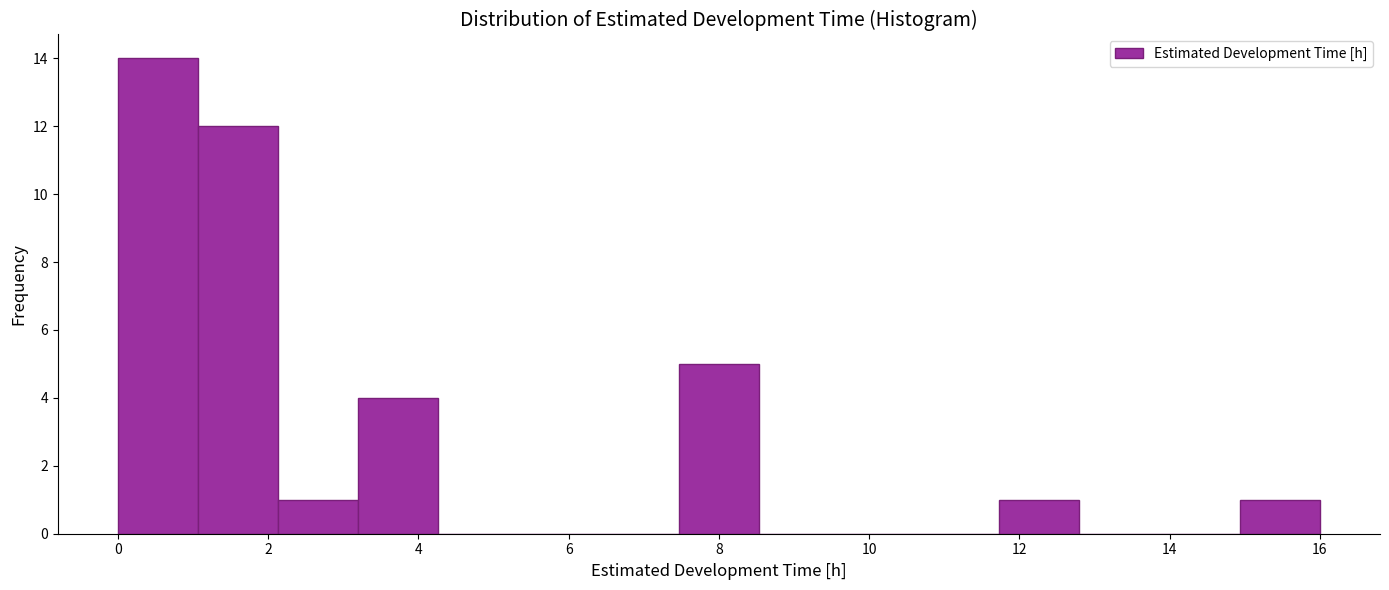

How tall is the bar that spans 7.4 to 8.6 on the x-axis? Neither the bar edges nor the heights are printed on the chart, so give them approximately, as read against the axes.

5